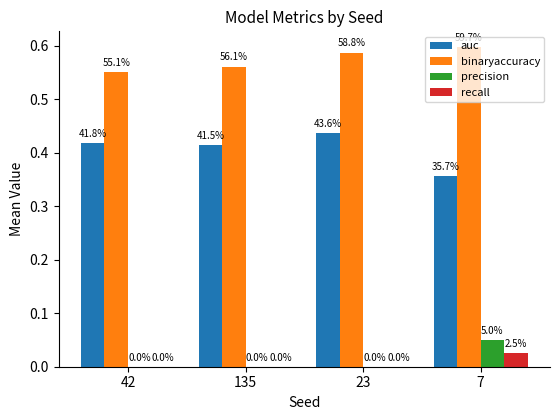

List the series in order of their peak value, lowest first.

recall, precision, auc, binaryaccuracy